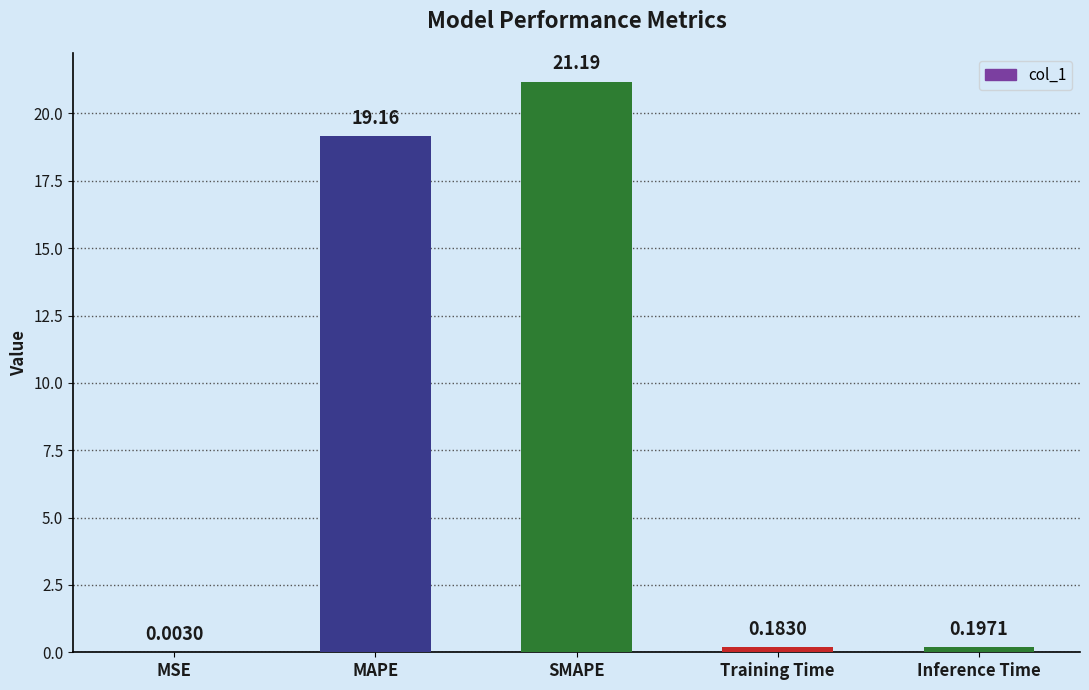

What is the sum of the values at MSE and MAPE?

19.2